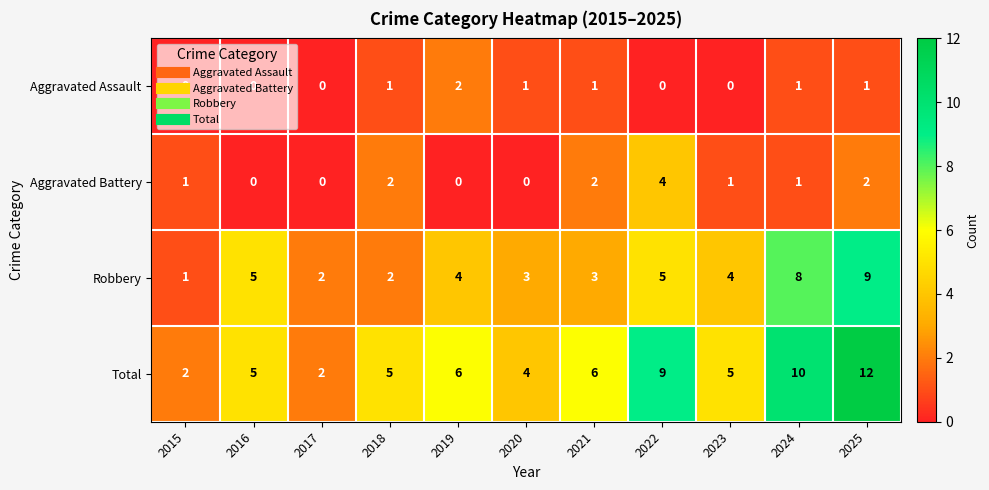

Between 2015 and 2019, which series saw the biggest shift?

Total